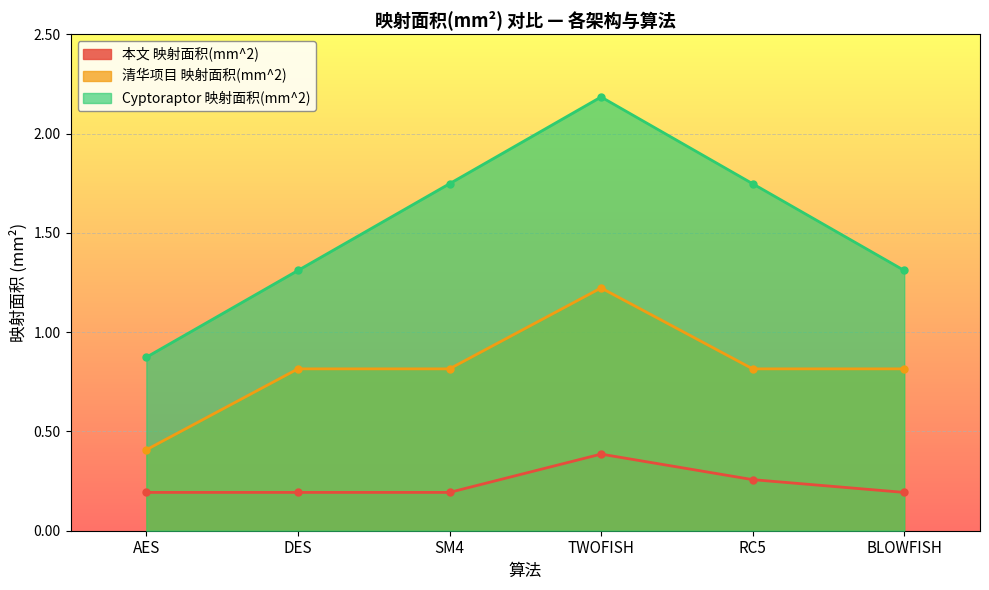

Reading left to right, what are all the values shown in this chart?

本文 映射面积(mm^2): AES=0.2	DES=0.2	SM4=0.2	TWOFISH=0.4	RC5=0.3	BLOWFISH=0.2
清华项目 映射面积(mm^2): AES=0.4	DES=0.8	SM4=0.8	TWOFISH=1.2	RC5=0.8	BLOWFISH=0.8
Cyptoraptor 映射面积(mm^2): AES=0.9	DES=1.3	SM4=1.7	TWOFISH=2.2	RC5=1.7	BLOWFISH=1.3